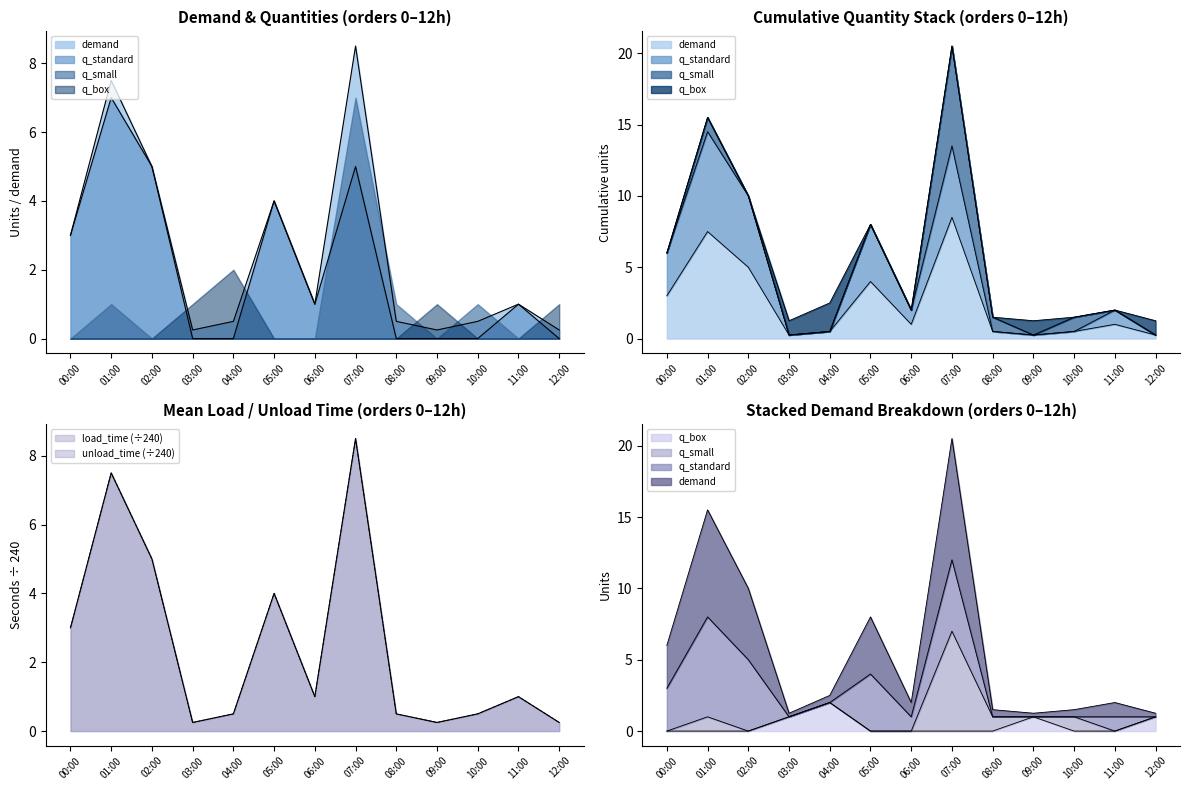

How many times do demand and q_box cross each other?

5